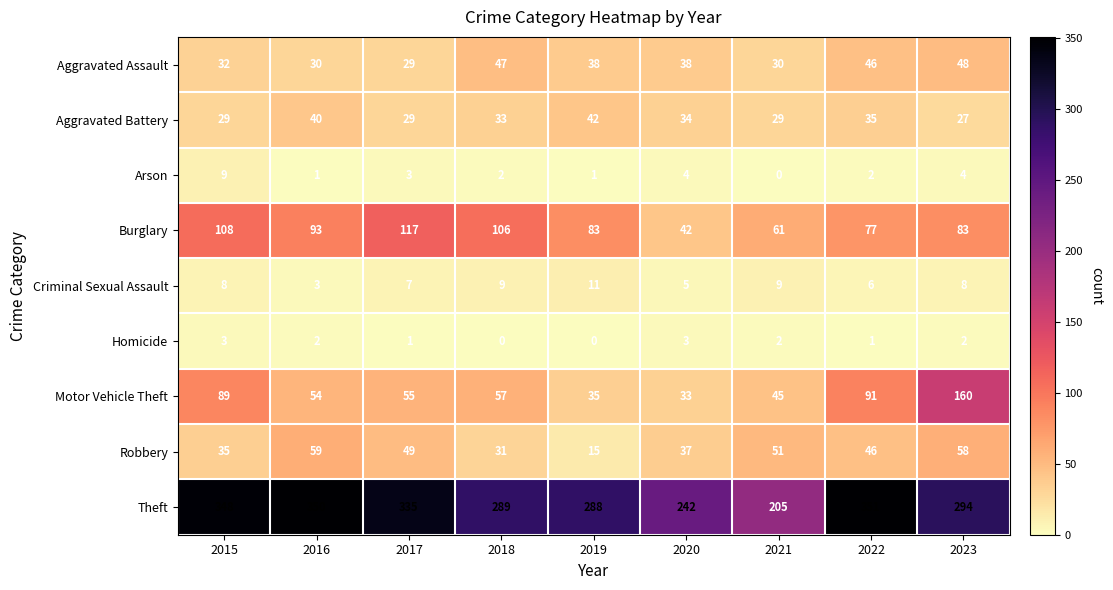

Which series has the largest total across all categories?

Theft